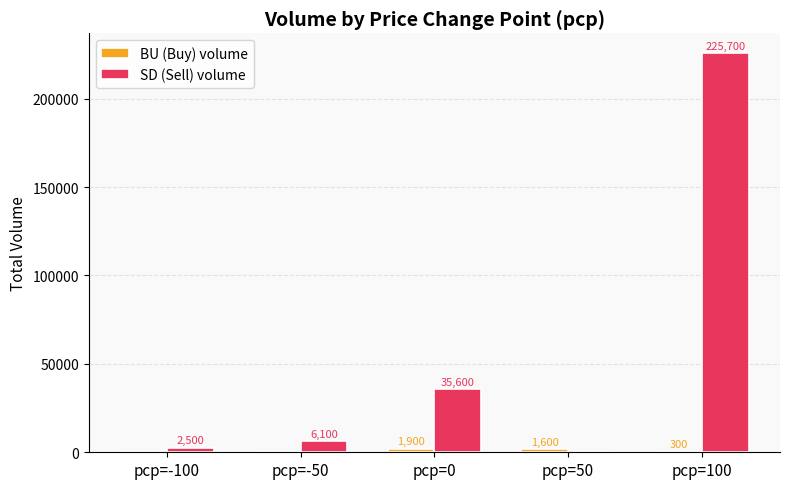

True or false: SD (Sell) volume has a value of 35600 at pcp=0.

True